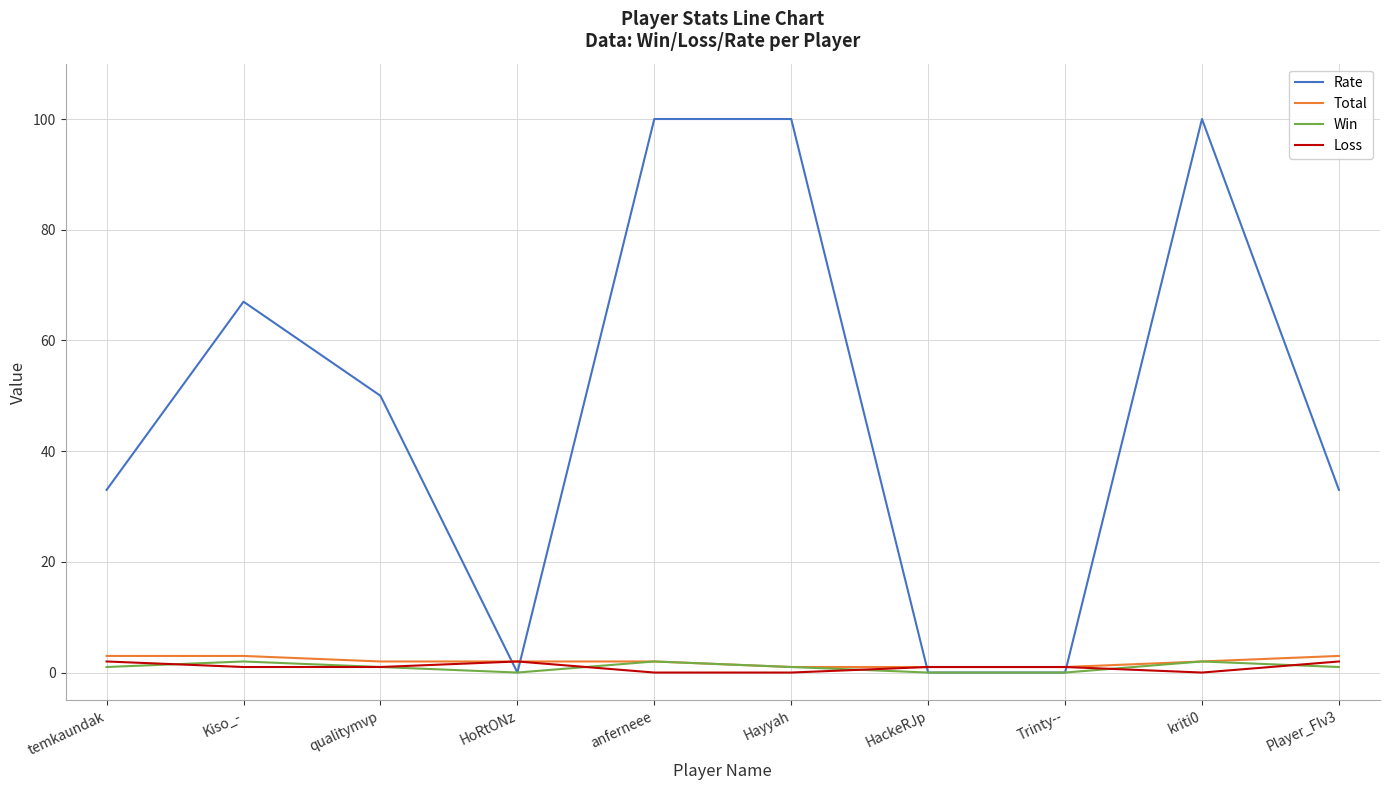

Is it true that Rate equals 29 at qualitymvp?

False